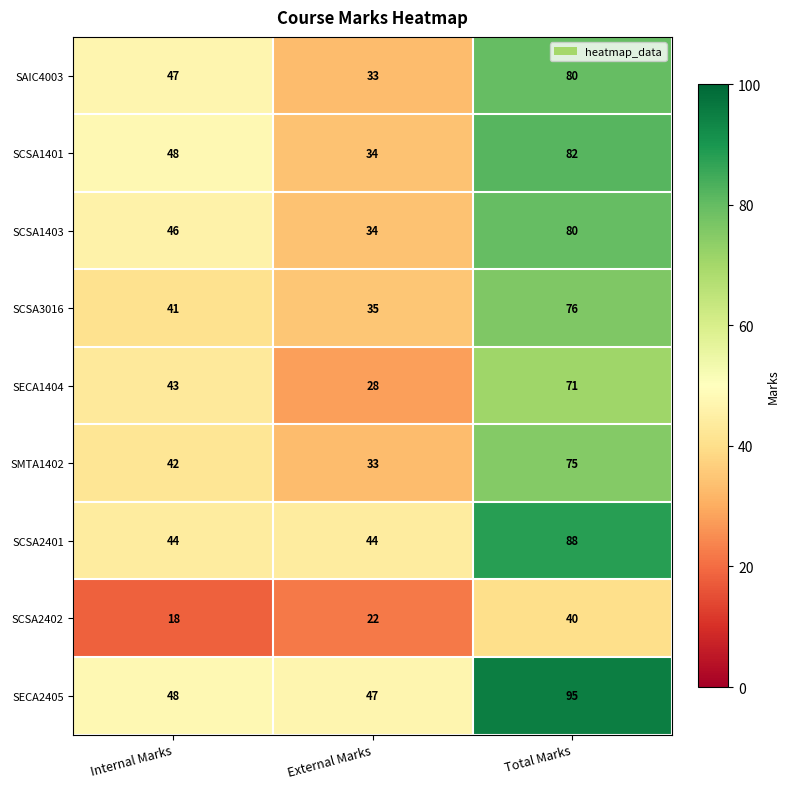

What is the difference between the highest and lowest values at External Marks?

25